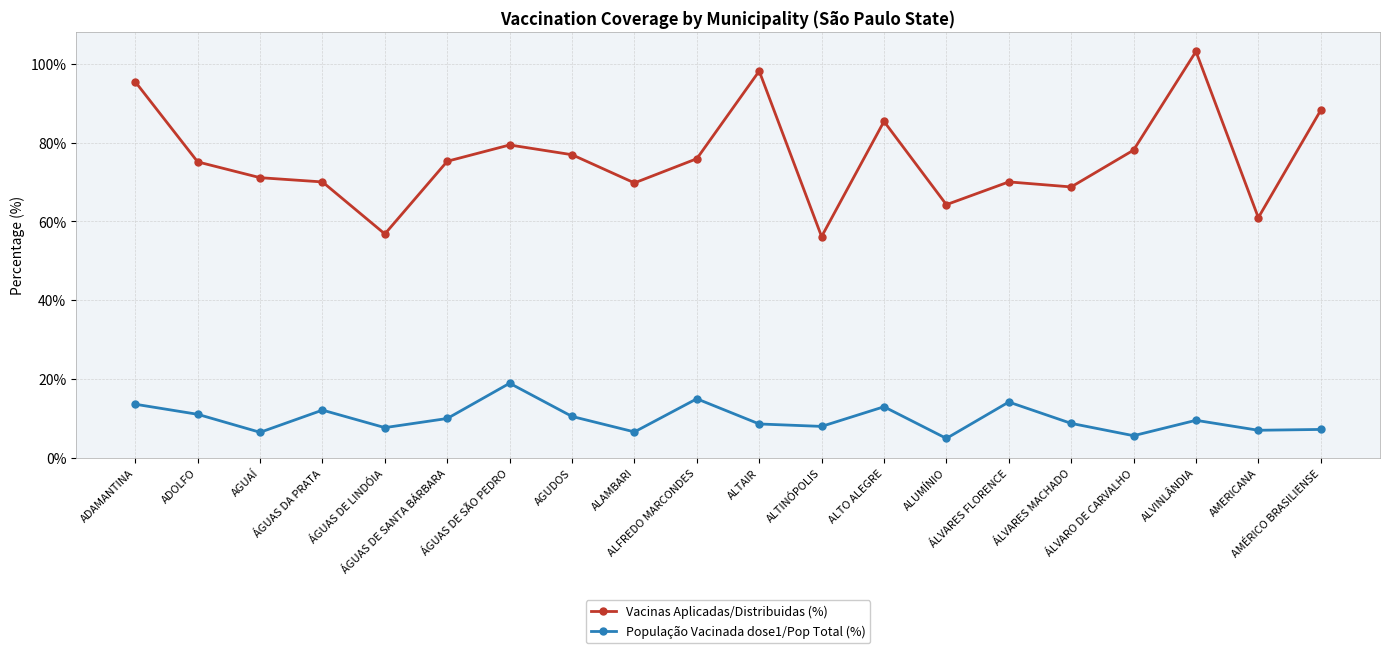

At which category does População Vacinada dose1/Pop Total (%) reach its first local peak?

ÁGUAS DA PRATA